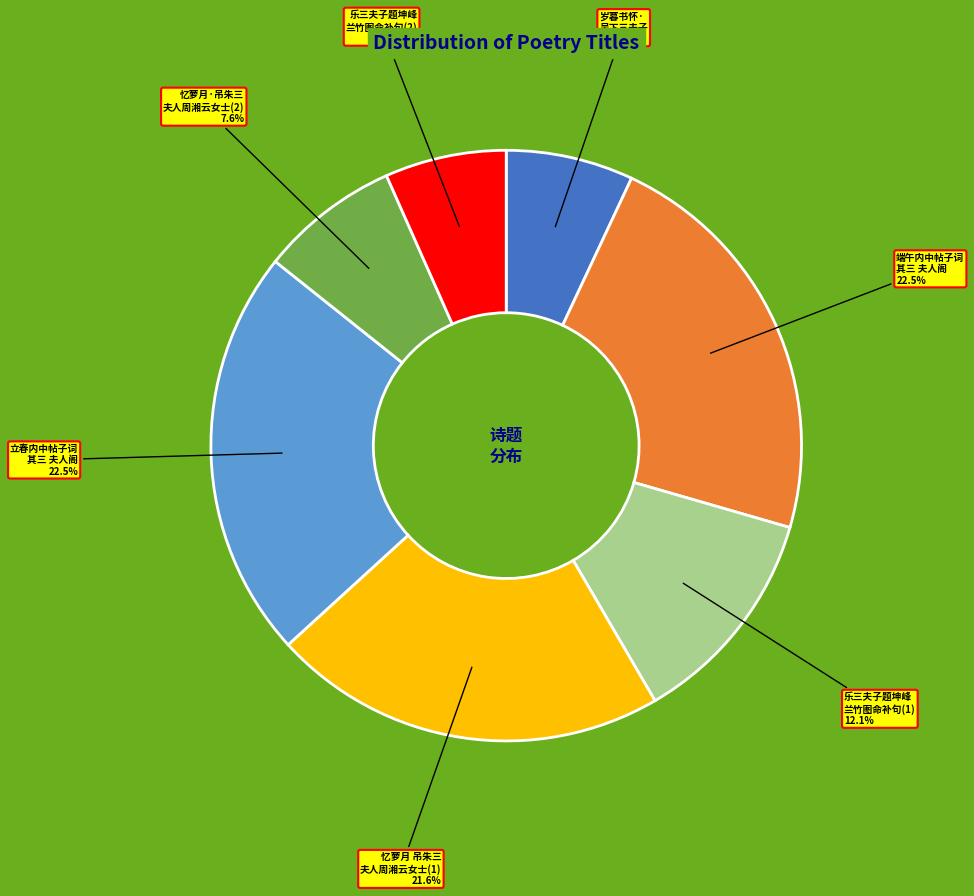

To the nearest percent, what is the combined percentage of 端午内中帖子词 其三 夫人阁 and 立春内中帖子词 其三 夫人阁?

45%